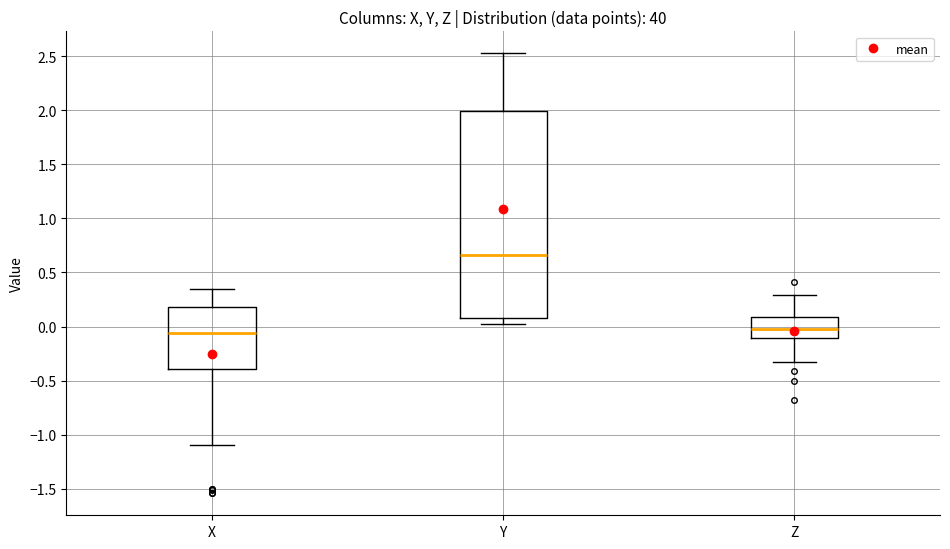

Reading left to right, transcribe this box plot: for each box, give where its median line is, the range the box spans, and where its two whiskers end, as read against the y-axis. The values are not printed on the chart, so give them approximately, as read against the axis.

X: median -0.05, box -0.40 to 0.20, whiskers -1.10 to 0.35
Y: median 0.65, box 0.10 to 2.00, whiskers 0.05 to 2.55
Z: median 0.00, box -0.10 to 0.10, whiskers -0.35 to 0.30